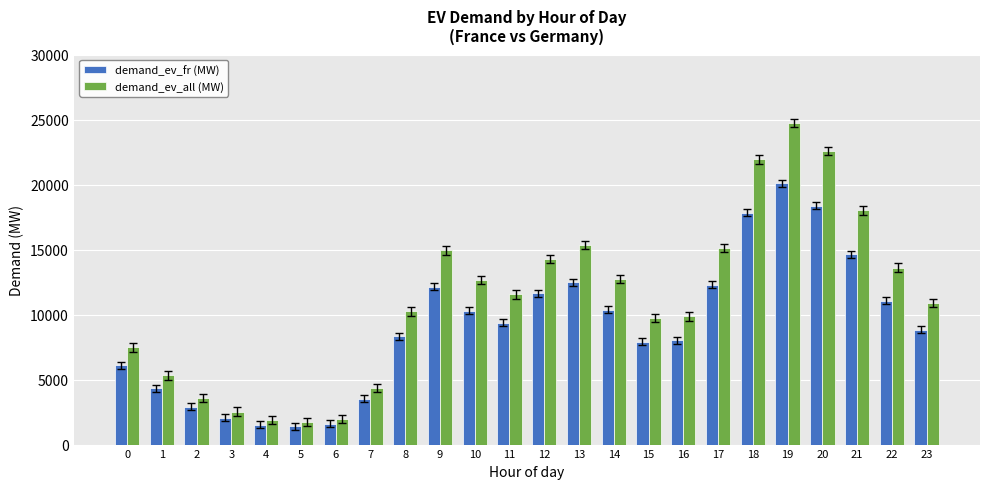

What is the greatest value displayed?

24735.4